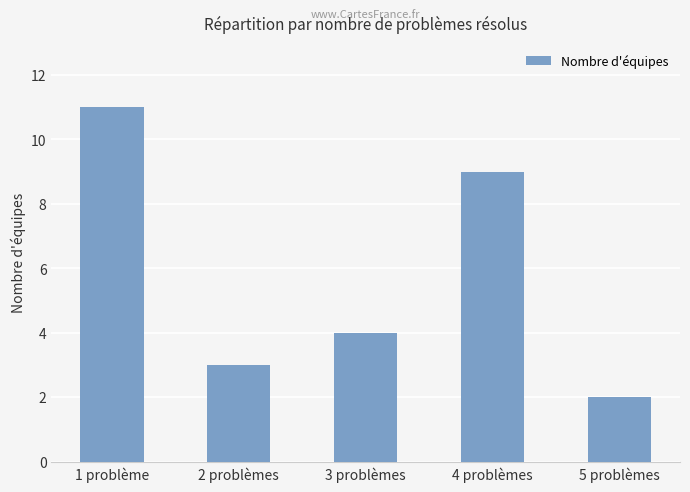

Which category has the lowest value across all series?

5 problèmes